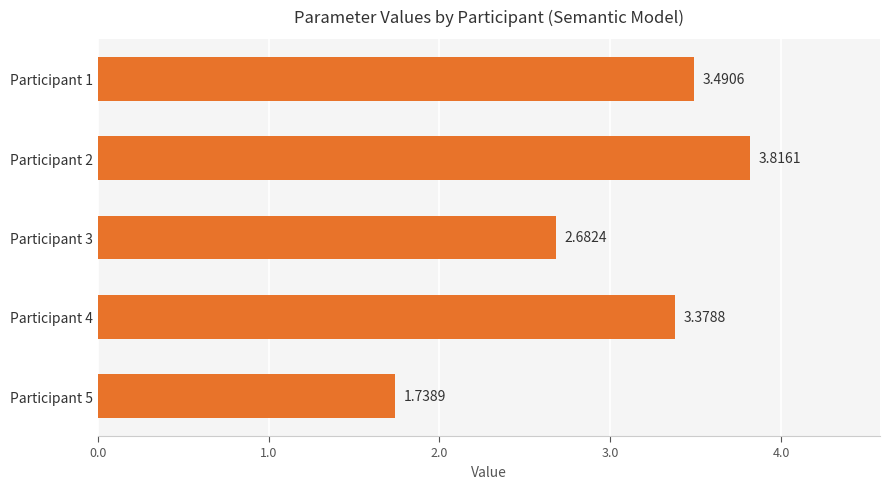

Count the number of data series in this chart.

1